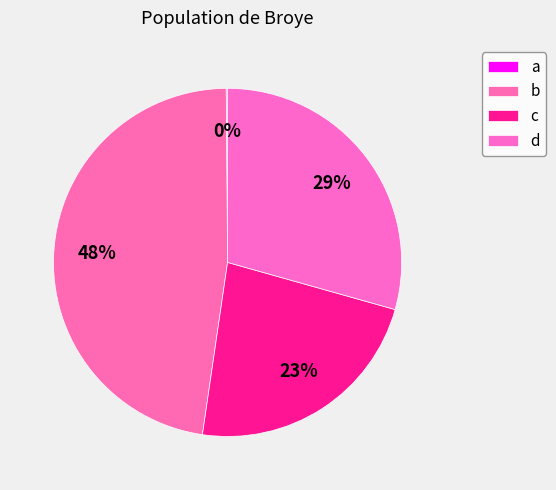

Which slice is the largest?

b